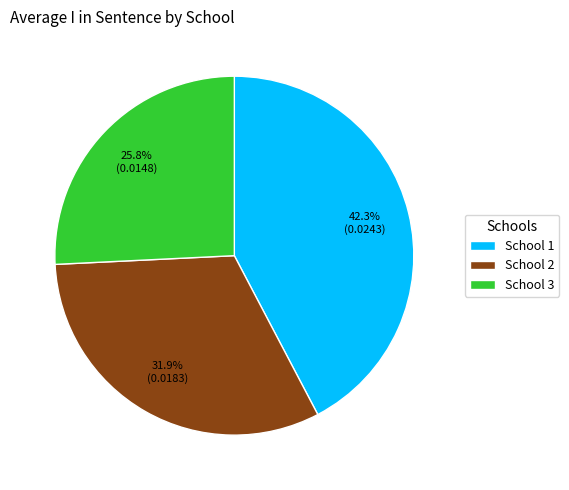

What is the smallest slice in the pie chart?

School 3